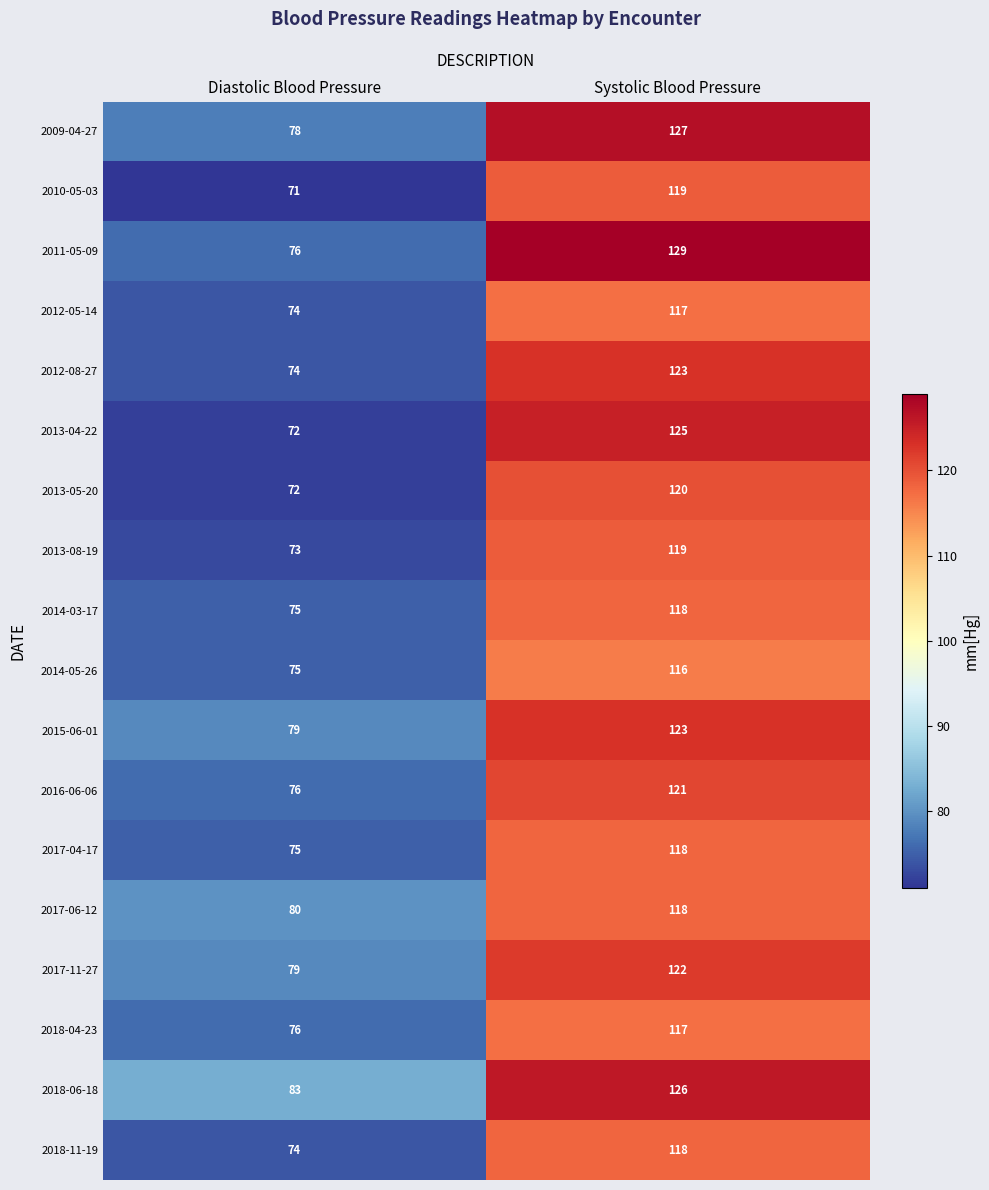

At which category does the chart reach its minimum across all series?

Diastolic Blood Pressure